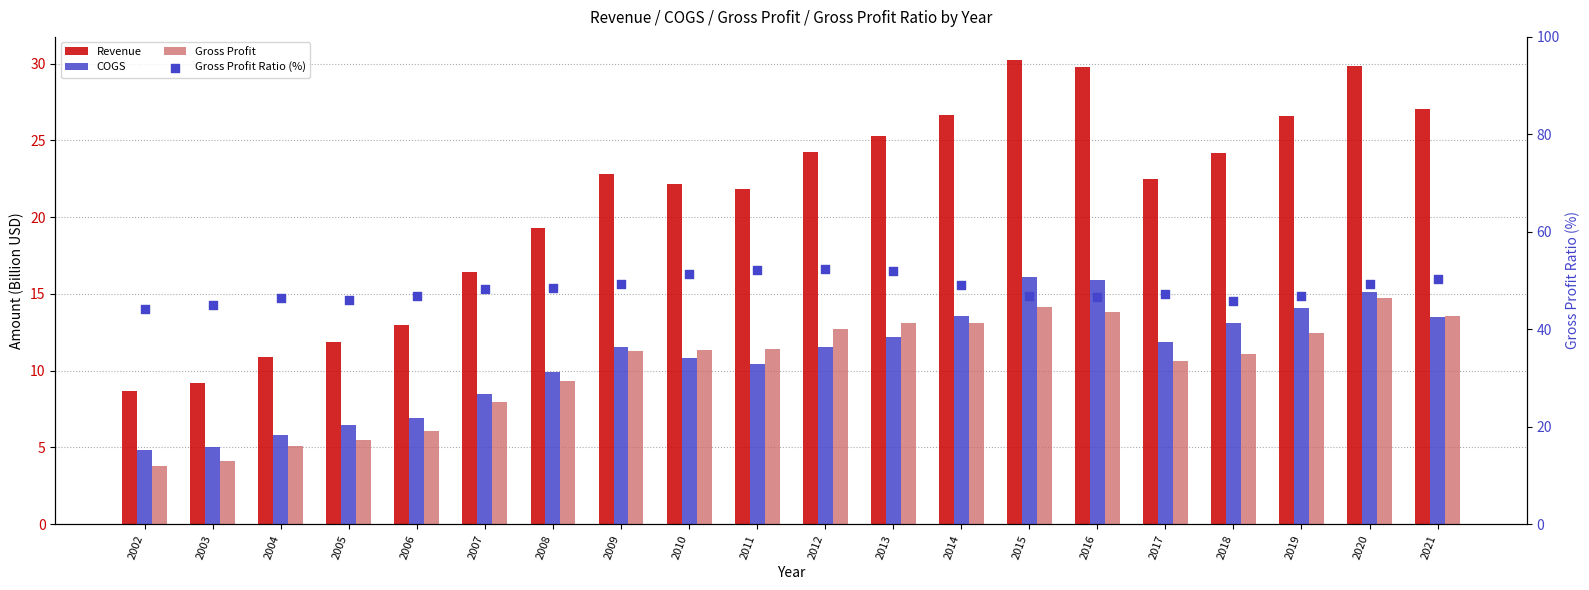

Which series contains the lowest Y value?

Gross Profit